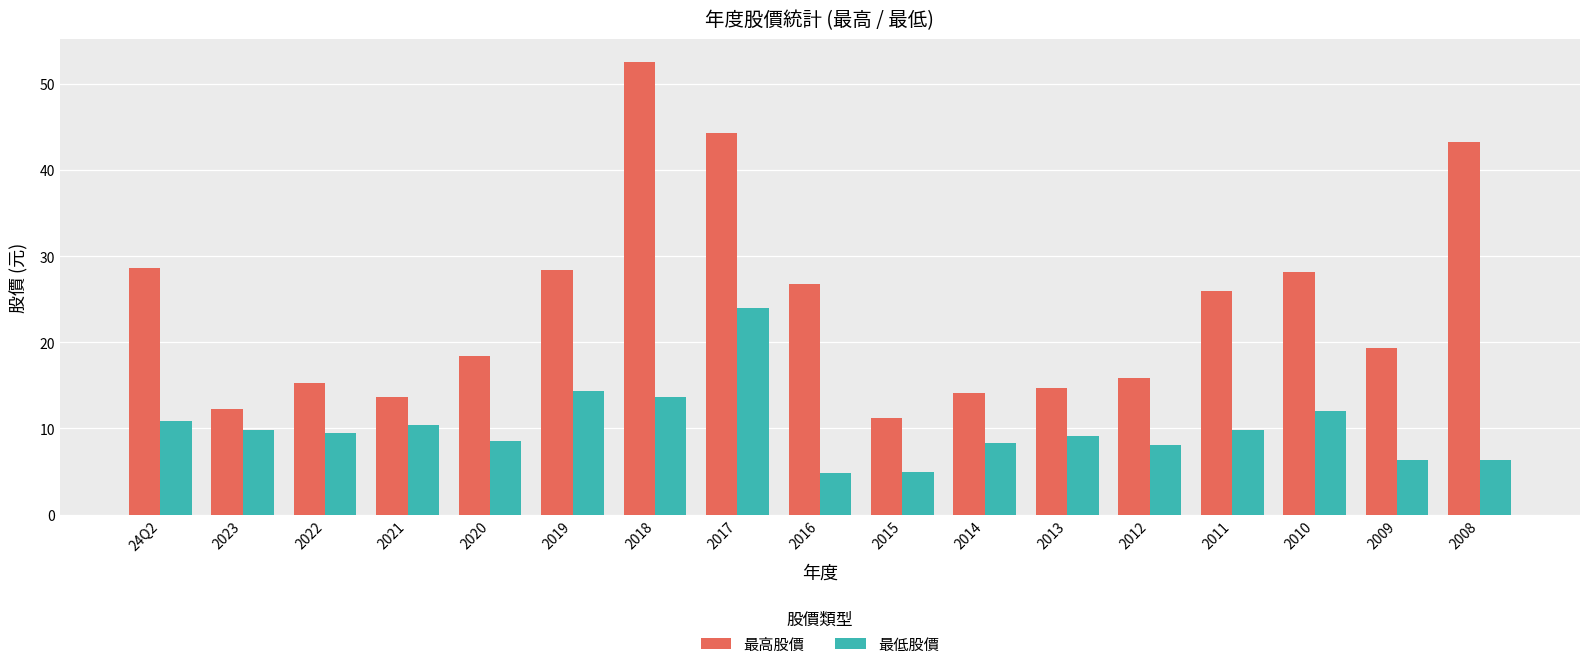

Are the bars grouped side by side (vs. stacked)?

Yes